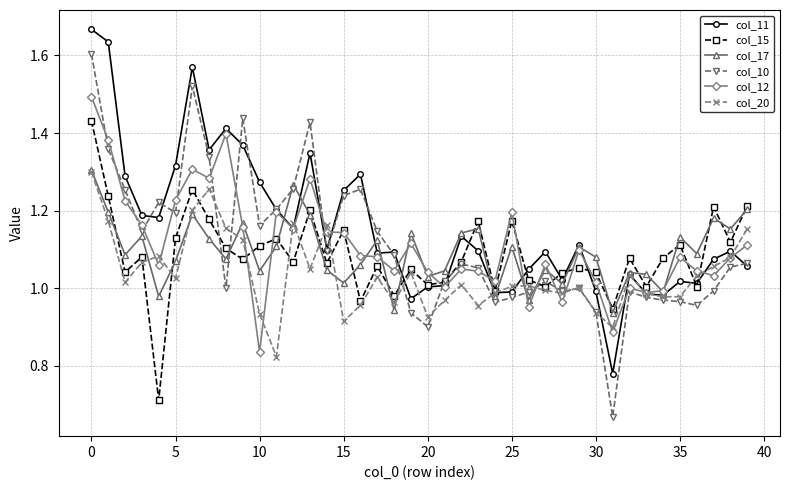

What are all the series names shown in the legend?

col_11, col_15, col_17, col_10, col_12, col_20